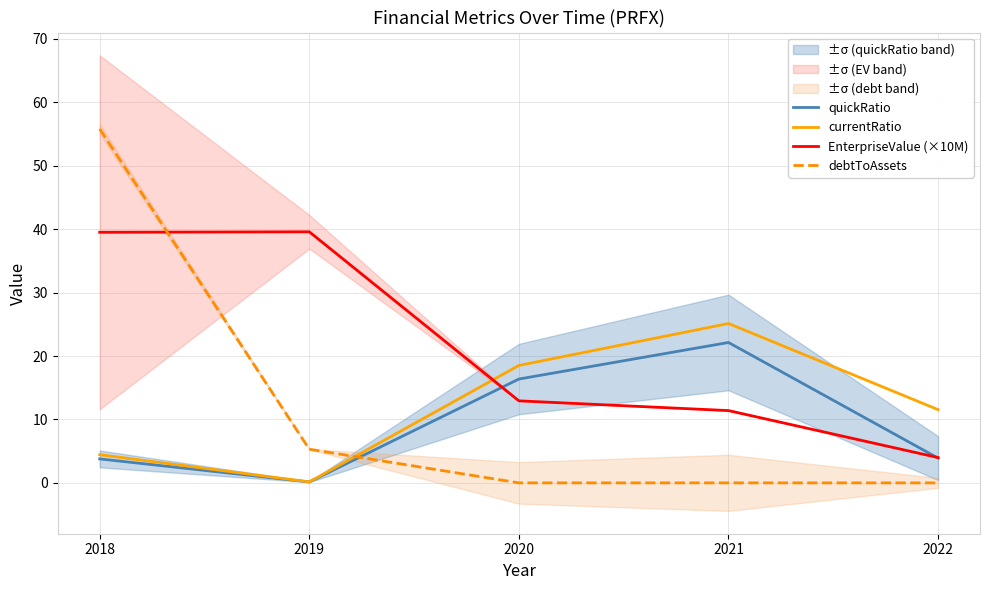

What is the value of the quickRatio point at the 2nd from the left?

0.2